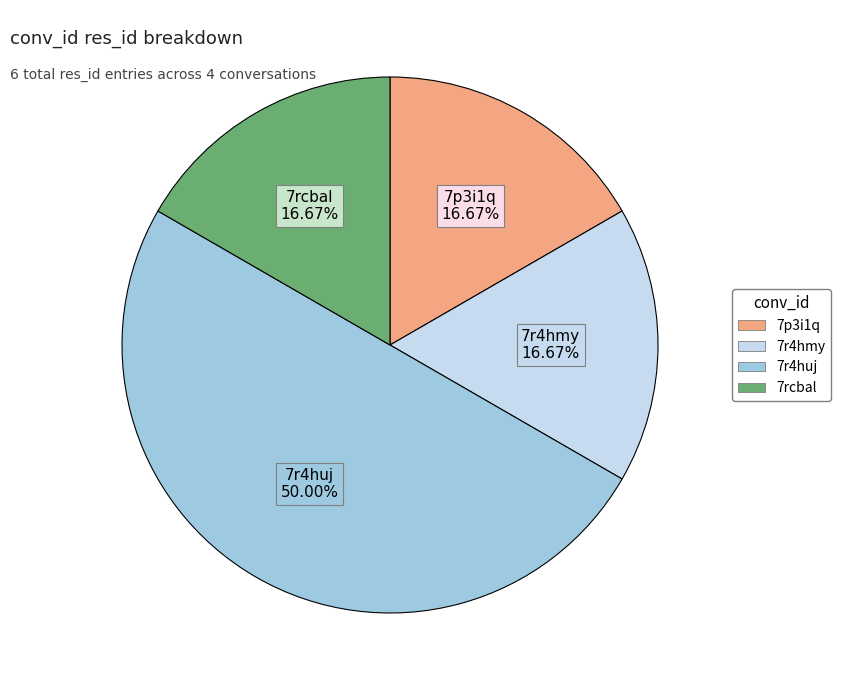

Is 7rcbal the majority of the pie?

No